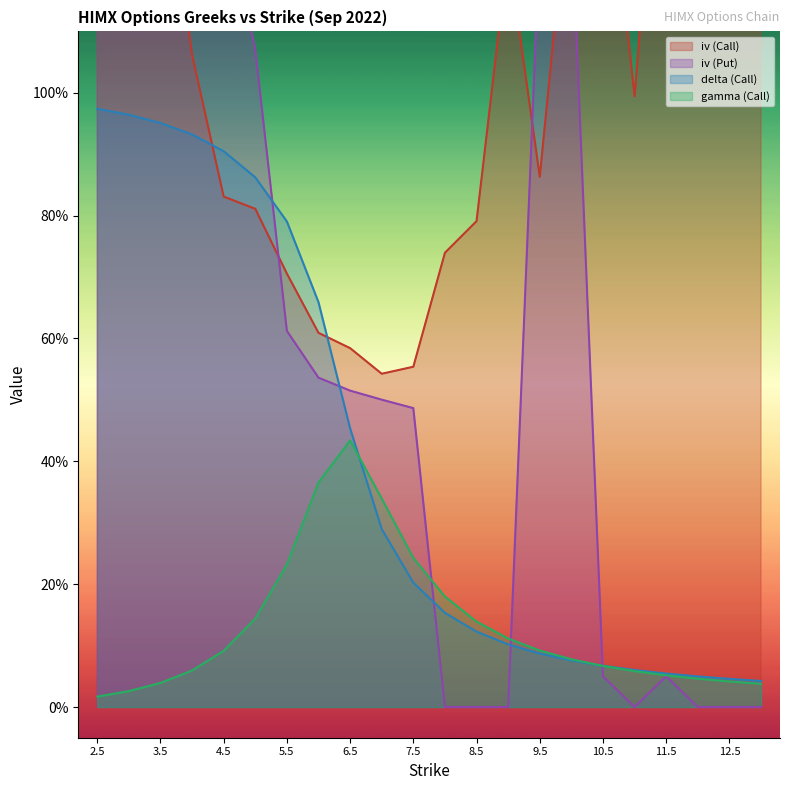

In gamma (Call), how many points are higher than both neighbors (excluding endpoints)?

1